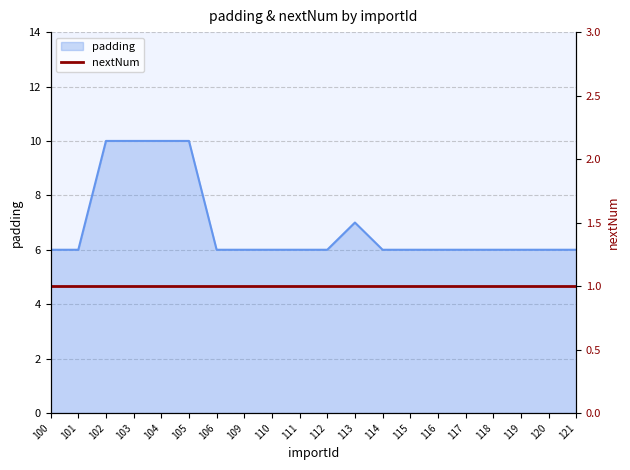

Reading left to right, list all the values displayed in this chart.

6	6	10	10	10	10	6	6	6	6	6	7	6	6	6	6	6	6	6	6